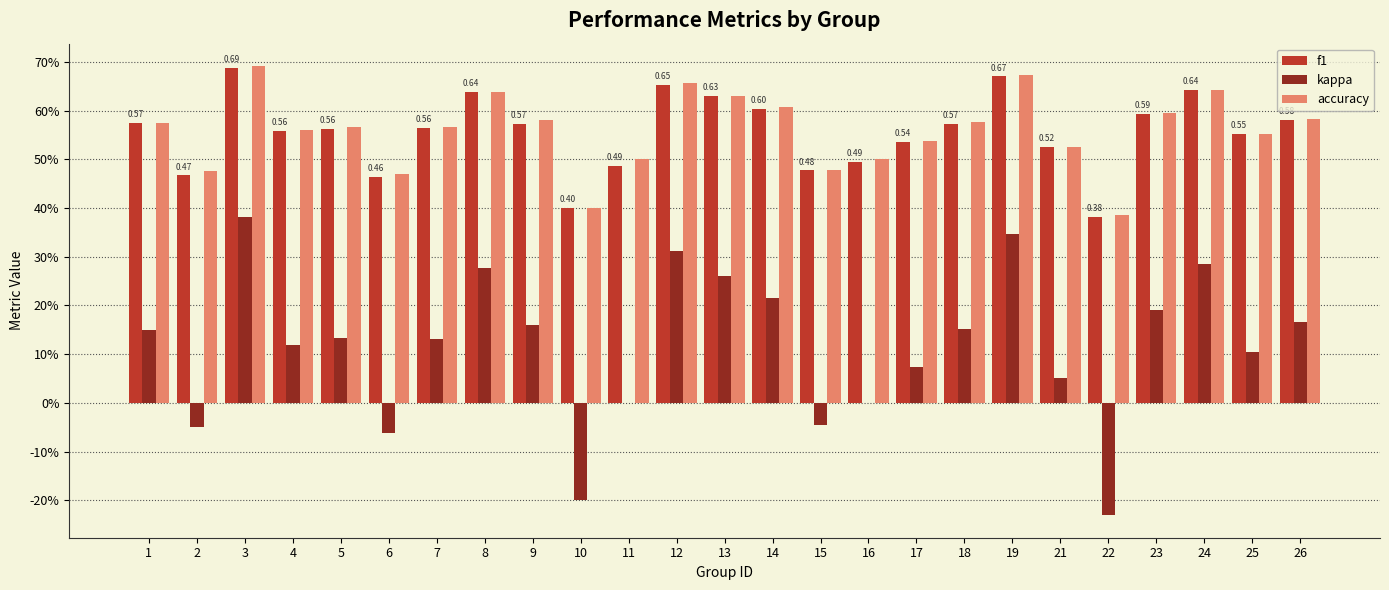

List the series in order of their peak value, highest first.

accuracy, f1, kappa